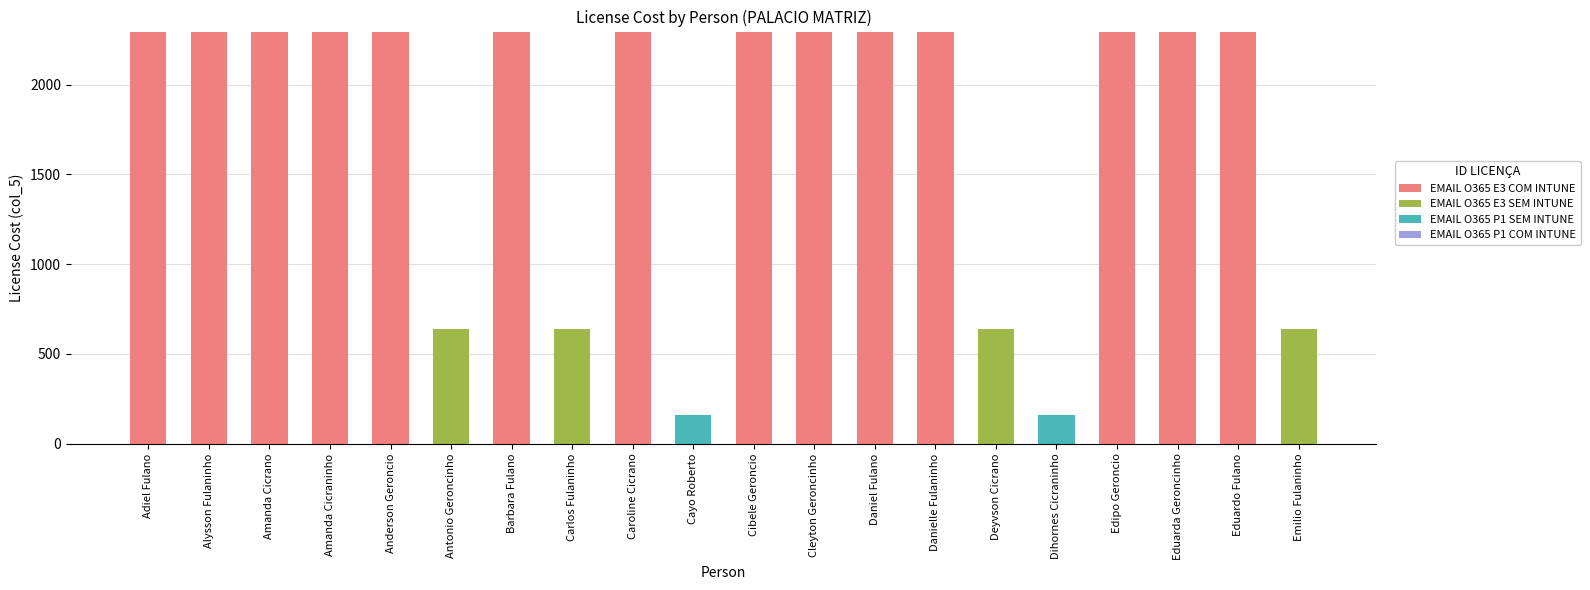

Is it true that EMAIL O365 E3 COM INTUNE equals 3622.9 at Alysson Fulaninho?

False